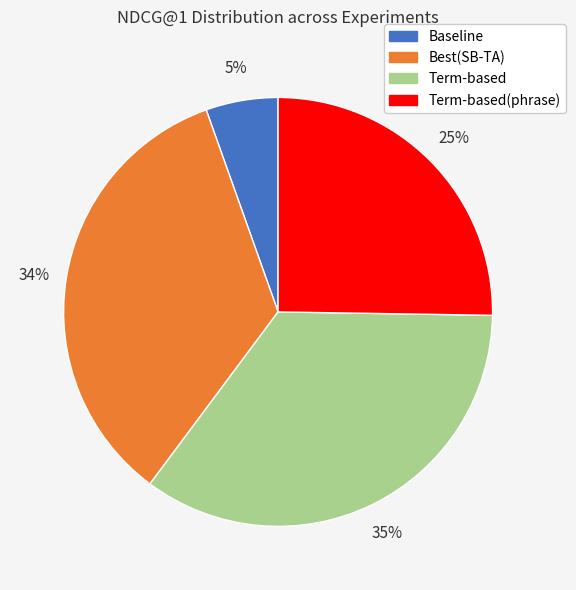

Is there a majority slice in this chart?

No